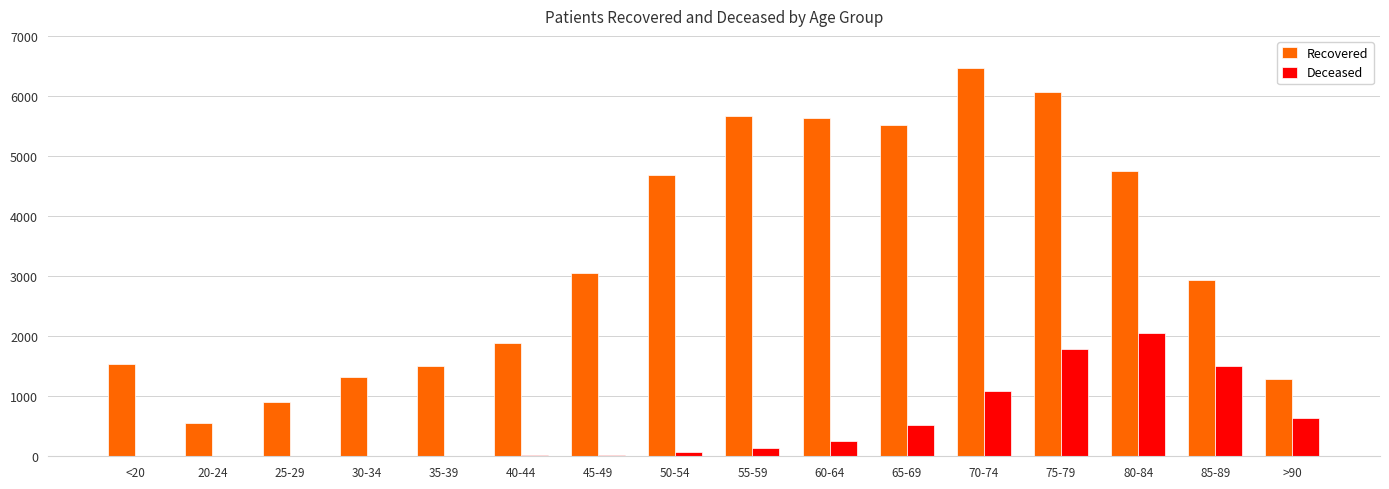

Which series has the largest total across all categories?

Recovered